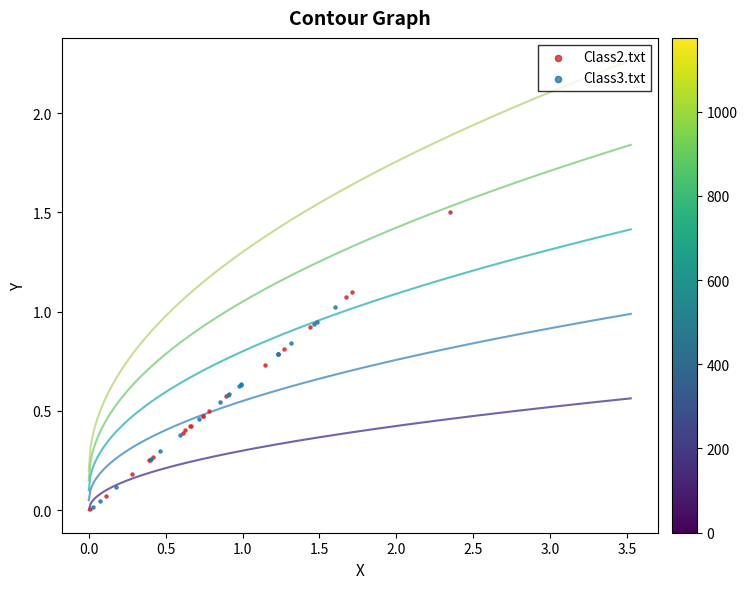

Which series has the widest spread of Y values?

Class2.txt